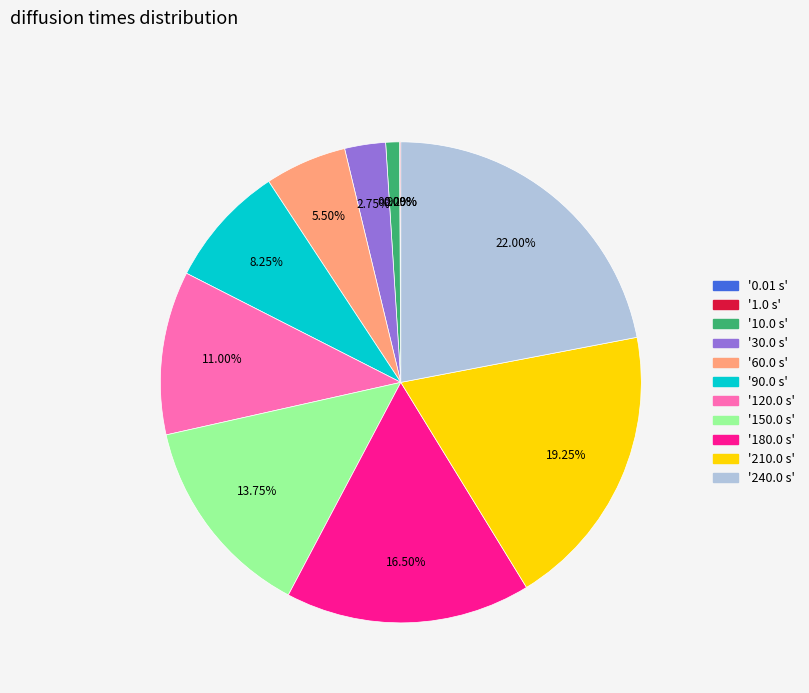

Is there any slice that represents more than half of the pie?

No